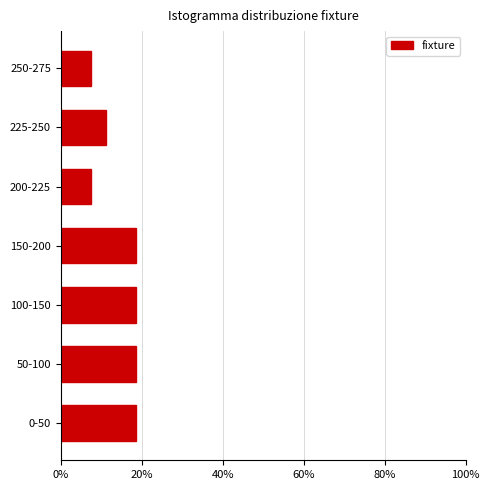

Reading bottom to top, transcribe all the data shown in this chart.

0-50=18.5	50-100=18.5	100-150=18.5	150-200=18.5	200-225=7.4	225-250=11.1	250-275=7.4